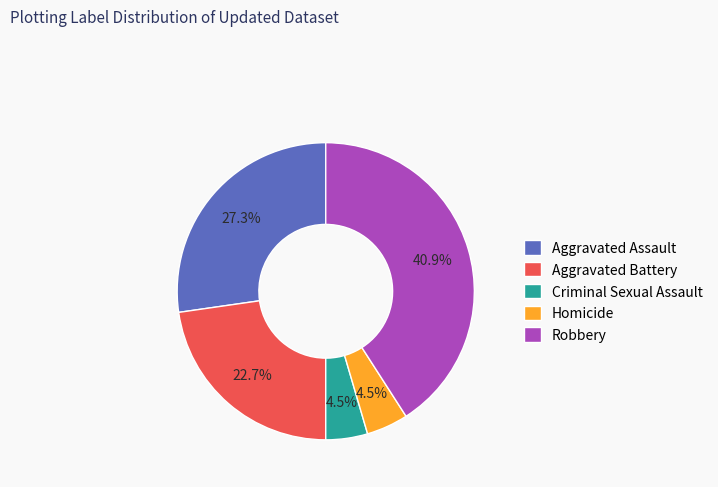

True or false: Aggravated Assault accounts for 27% of the total.

True